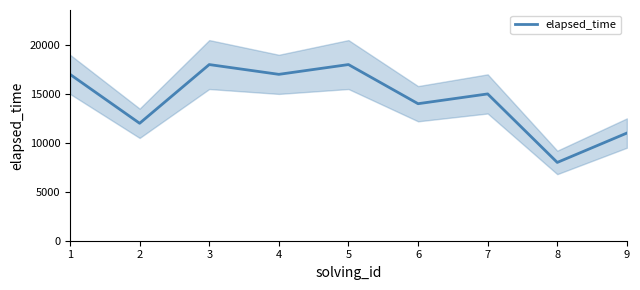

The value at 4 is 9551. True or false?

False